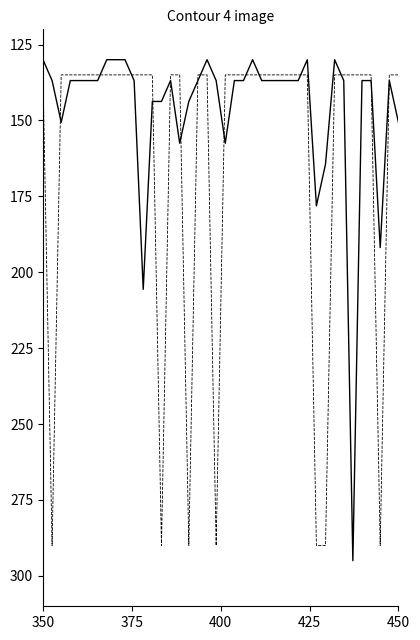

What is the smallest value displayed?

130.0